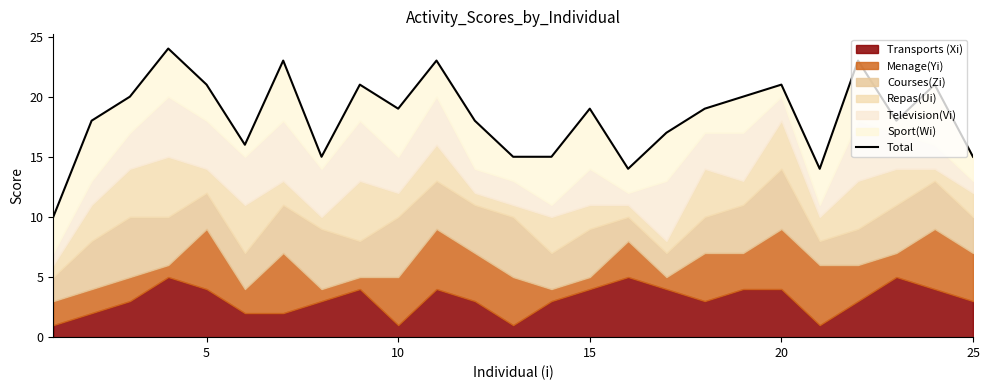

True or false: the data shows 10 at 15.

False